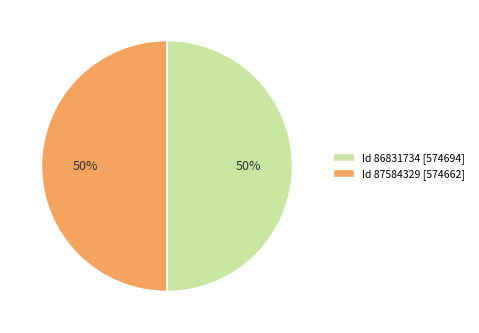

To the nearest percent, what is the average slice percentage?

50%